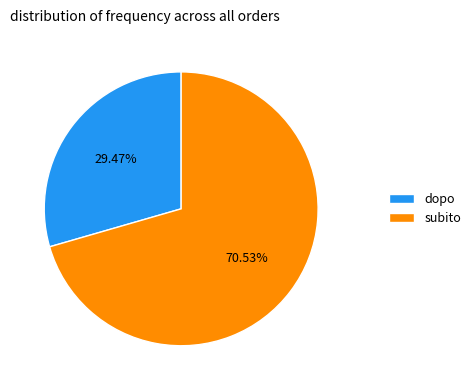

To the nearest percent, what is the difference between the largest and smallest slice percentages?

41%